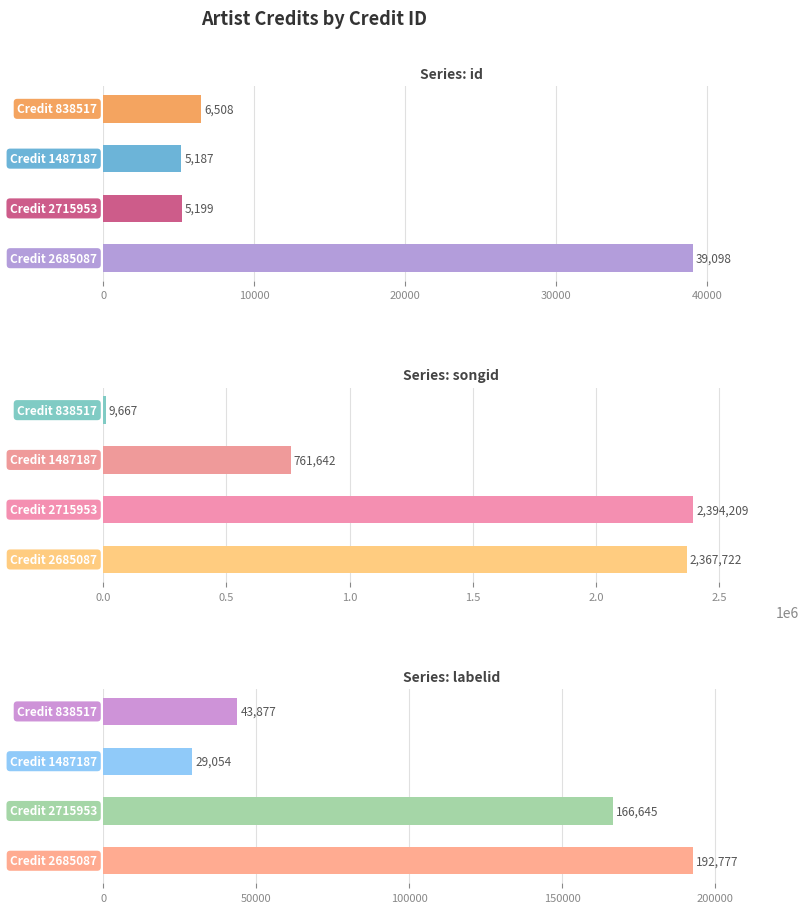

How many data points does each series have?

4